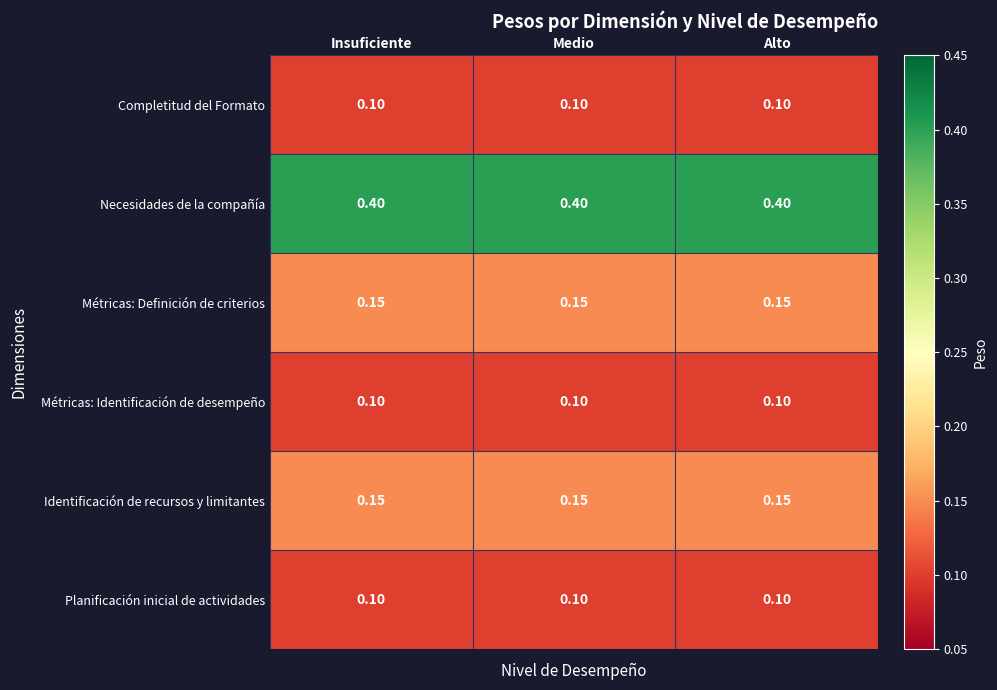

What is the greatest value displayed?

0.4